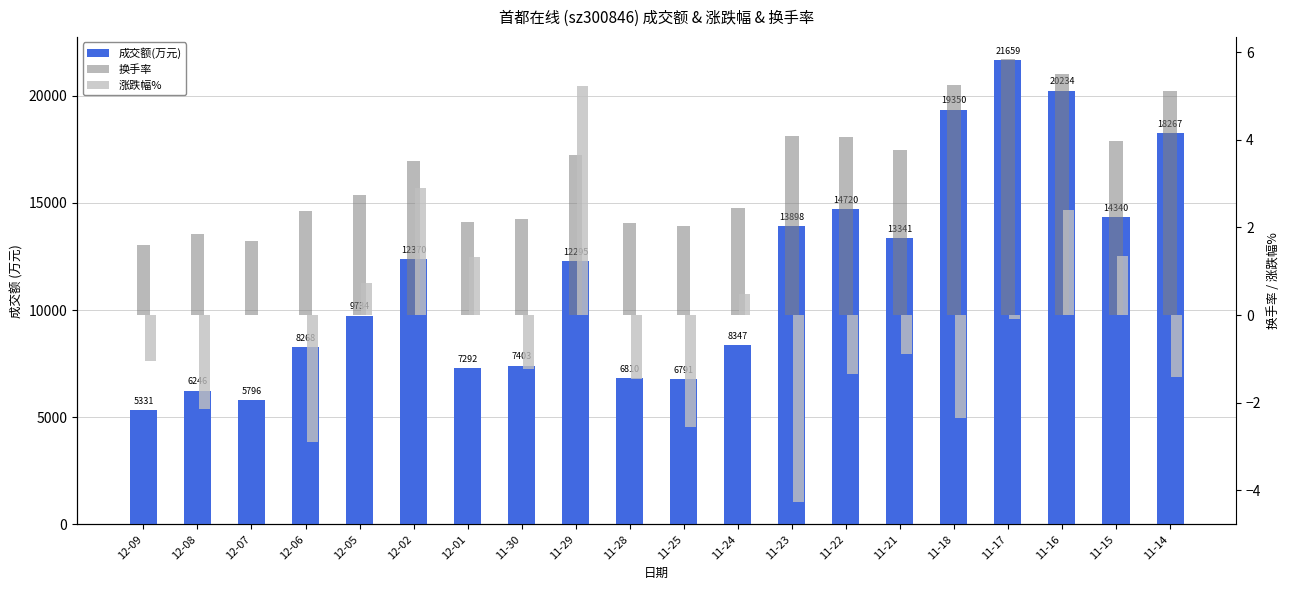

At 11-16, list the series in order from largest to smallest.

成交额(万元), 换手率, 涨跌幅%